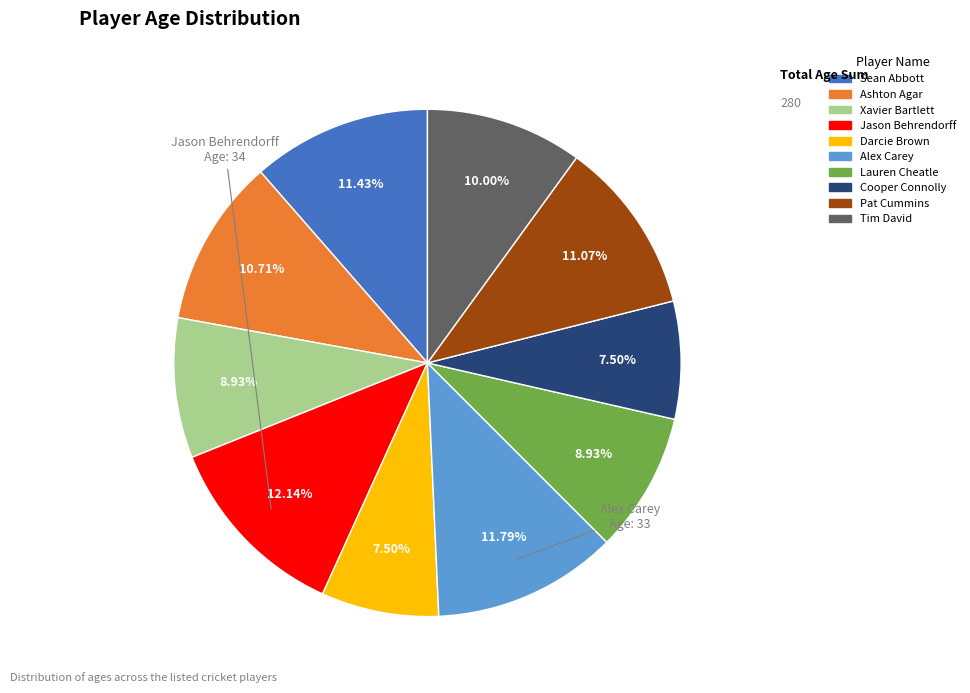

What is the total percentage of Pat Cummins and Cooper Connolly?

18.6%